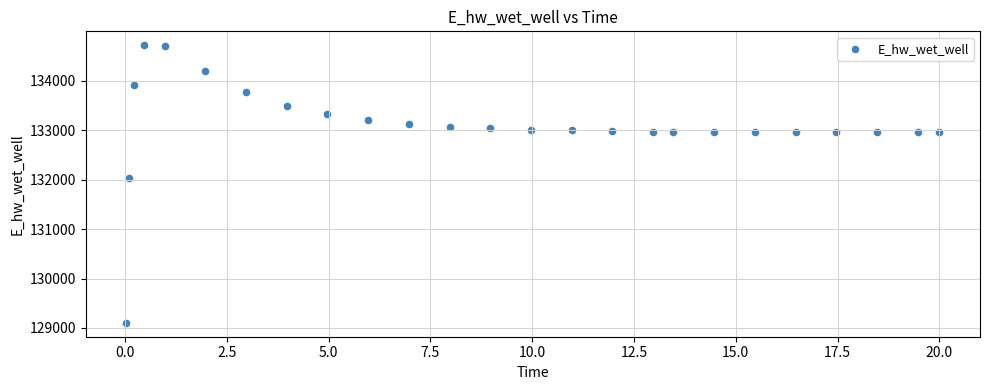

What is the range of Y values (max minus min)?

5614.3